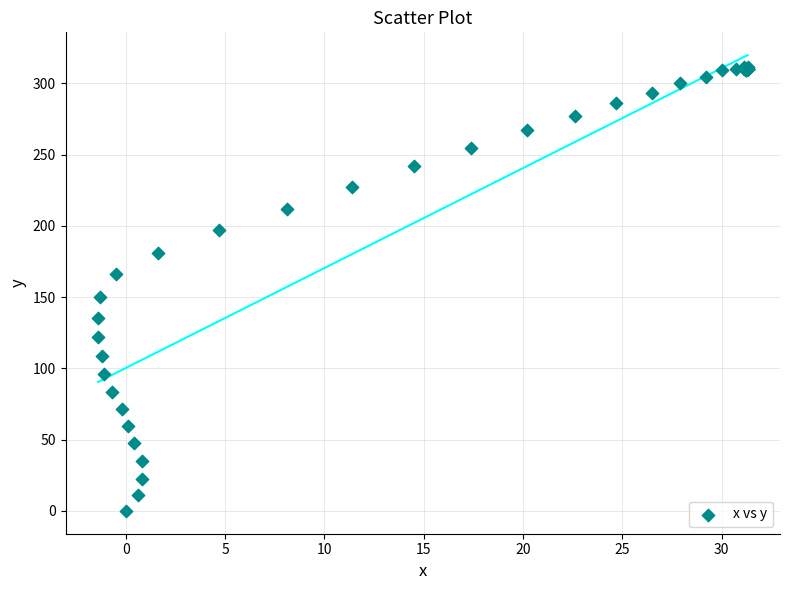

What Y value in the scatter plot is closest to 155?

150.3